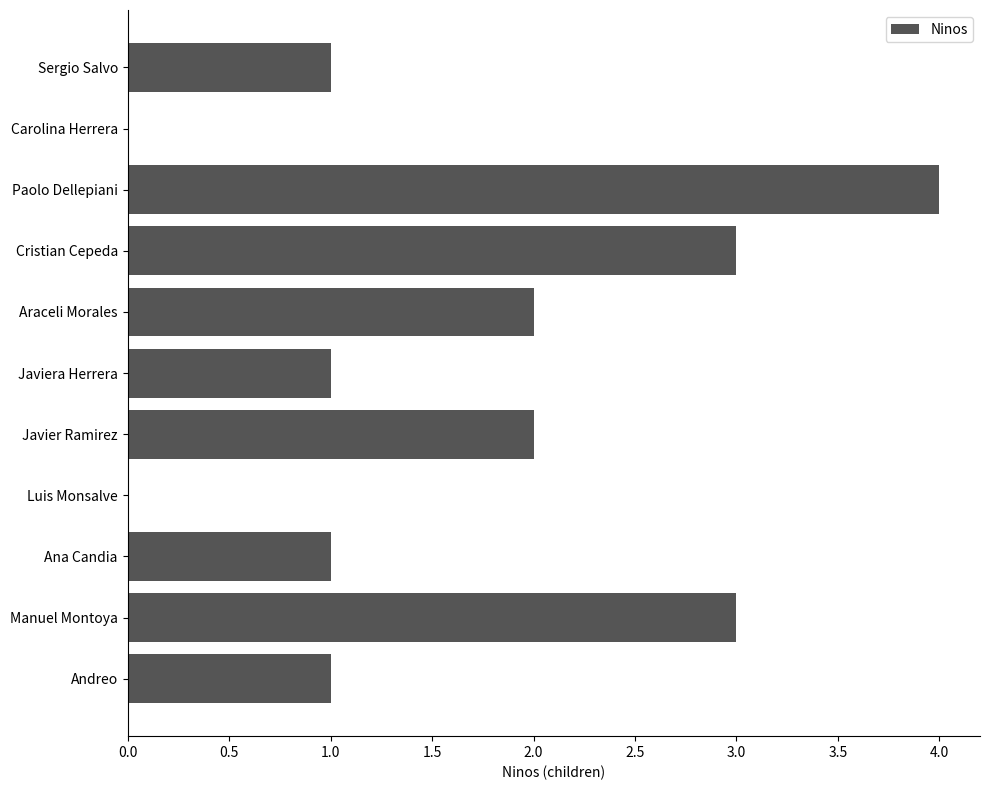

How many values are between 1 and 3?

8